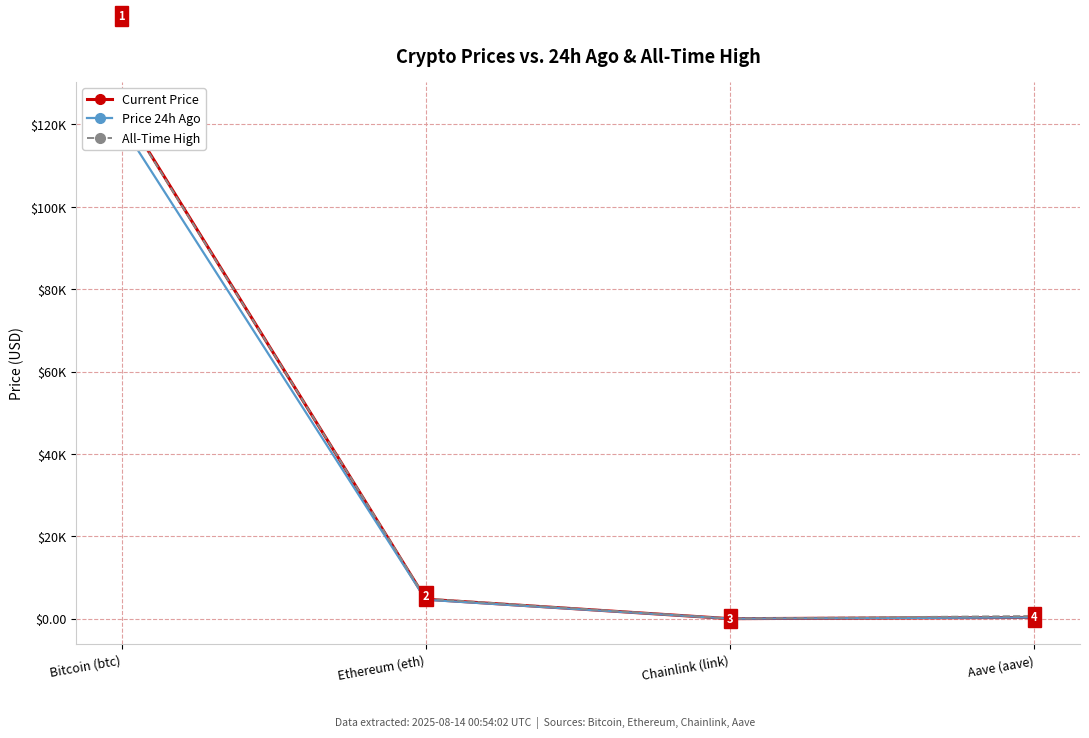

What is the sum of all All-Time High values?

129411.6